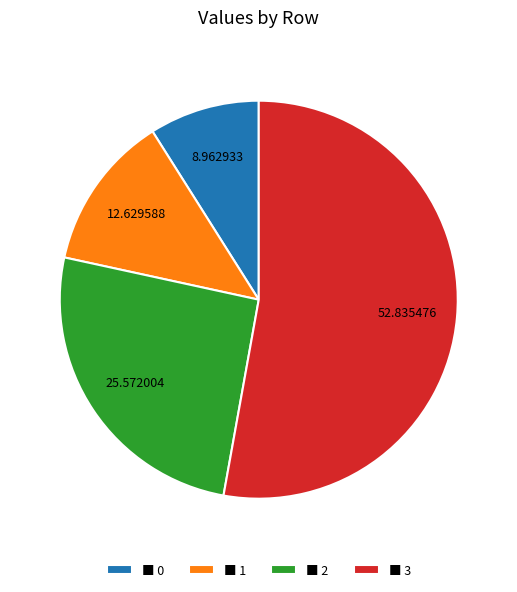

Which has a higher value, ■ 0 or ■ 3?

■ 3